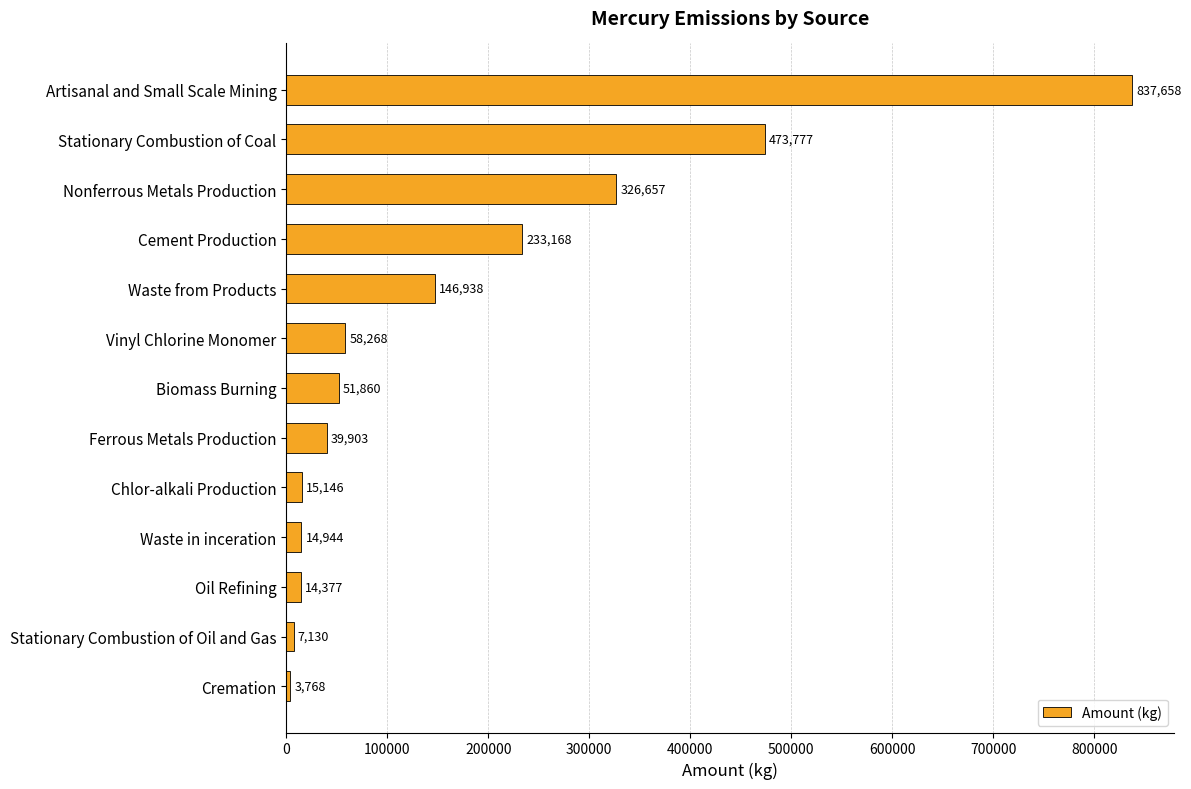

Does the chart contain stacked bars?

No